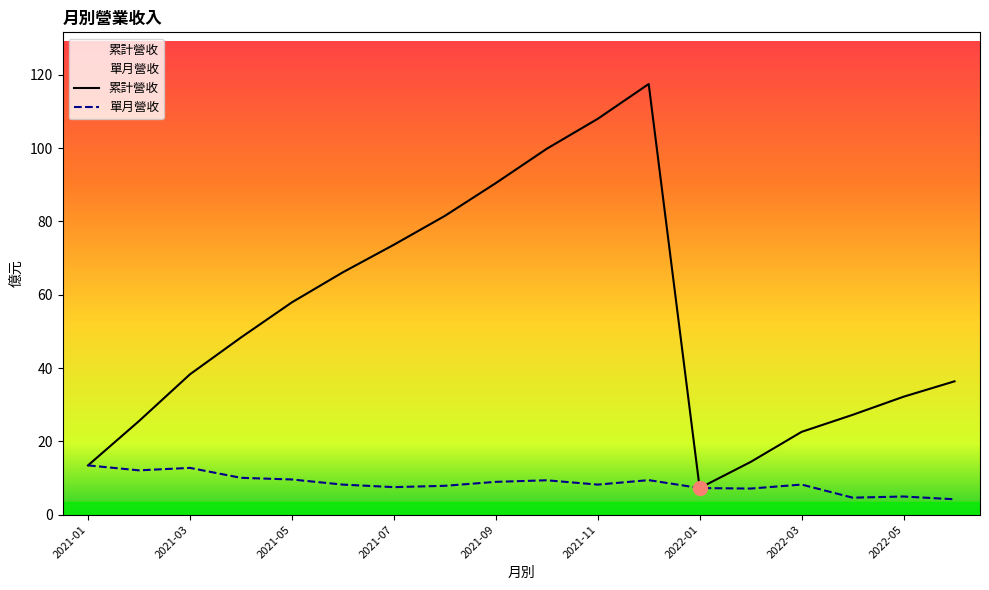

True or false: 單月營收 has a value of 10.1 at 2021-04.

True